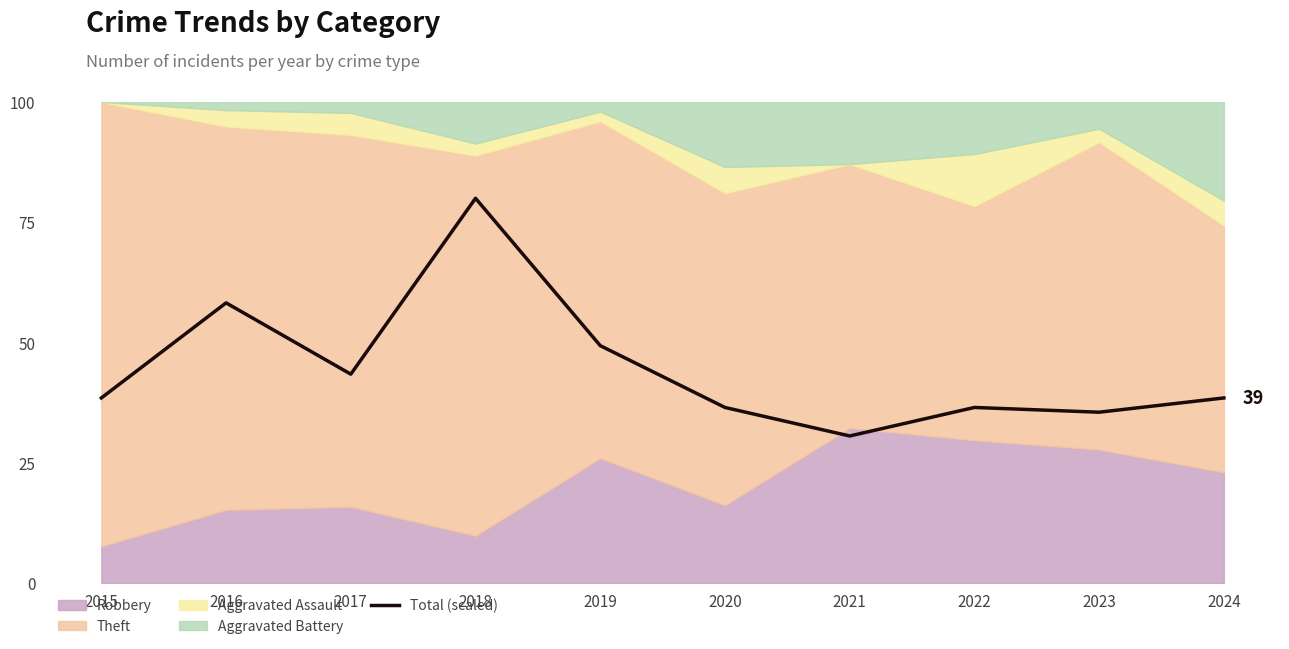

Count the number of categories in the chart.

10